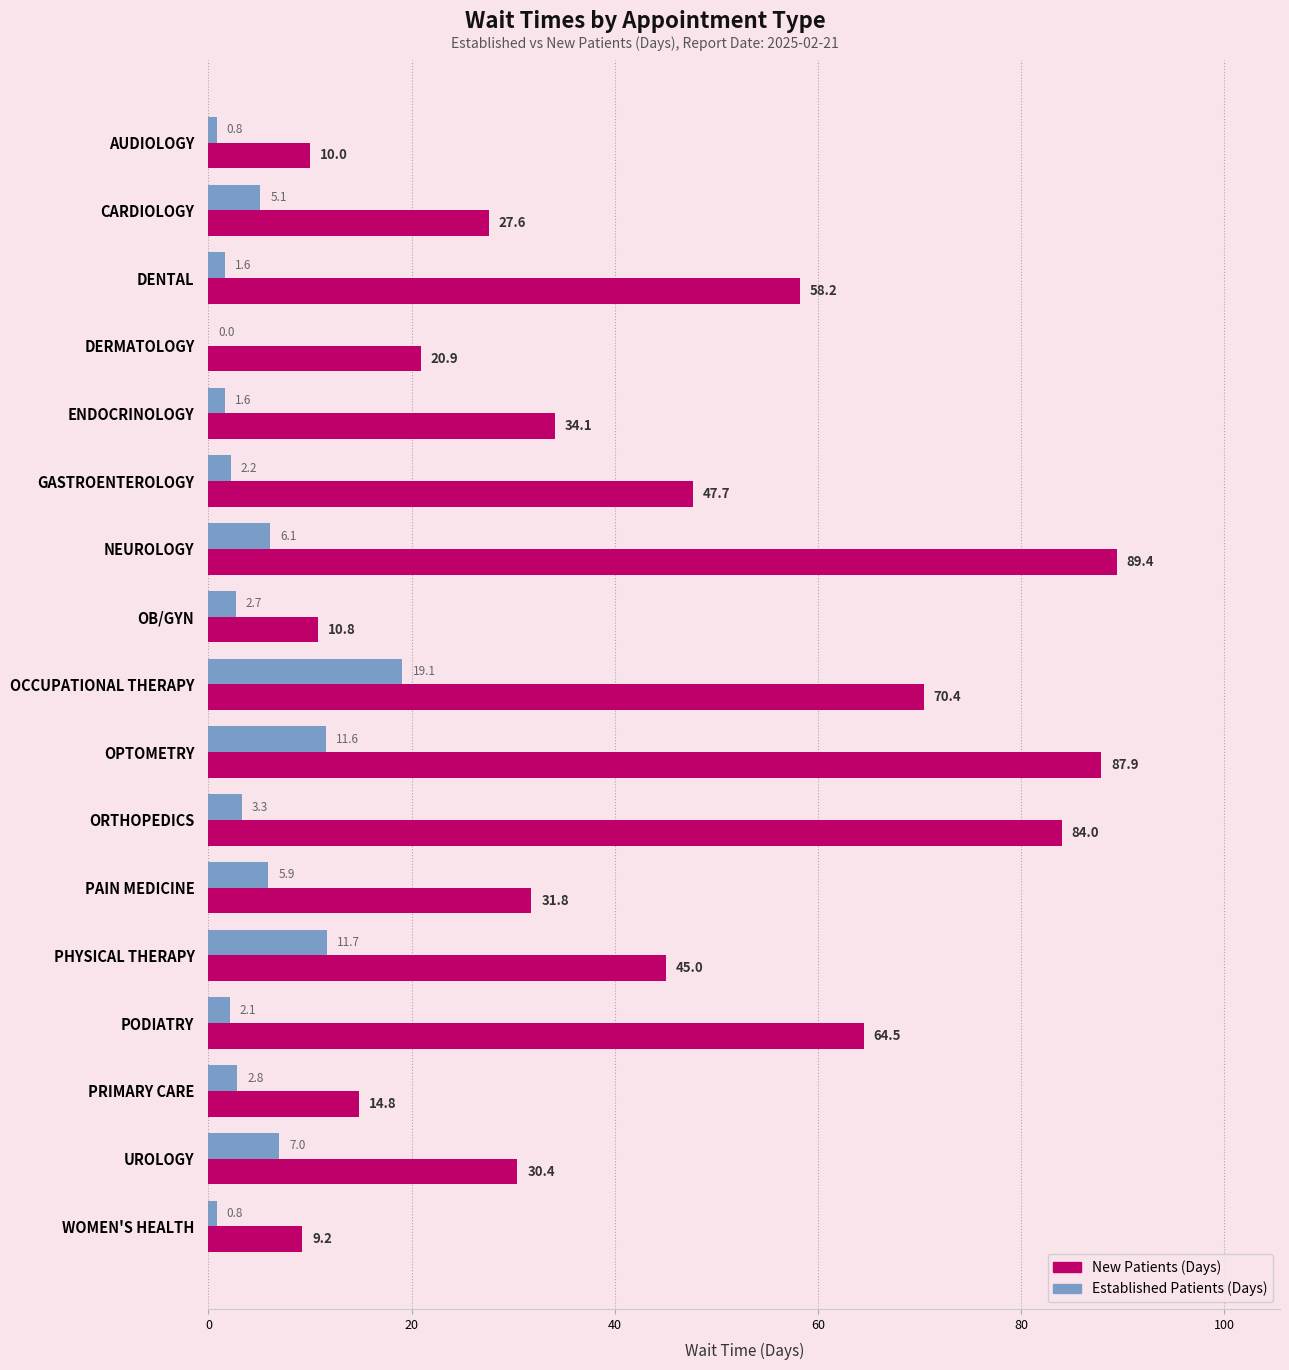

At which category is the sum across all series the highest?

OPTOMETRY